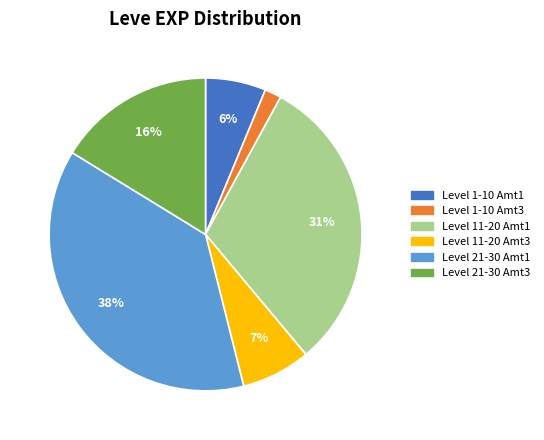

To the nearest percent, what is the difference between the largest and smallest slice percentages?

36%